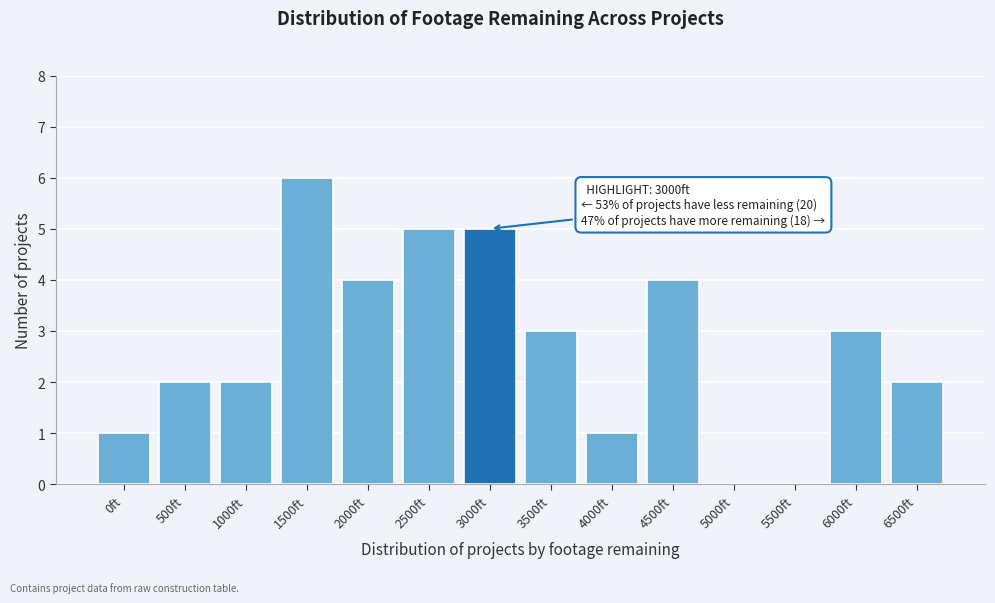

Reading left to right, transcribe all the data shown in this chart.

0ft=1	500ft=2	1000ft=2	1500ft=6	2000ft=4	2500ft=5	3000ft=5	3500ft=3	4000ft=1	4500ft=4	5000ft=0	5500ft=0	6000ft=3	6500ft=2